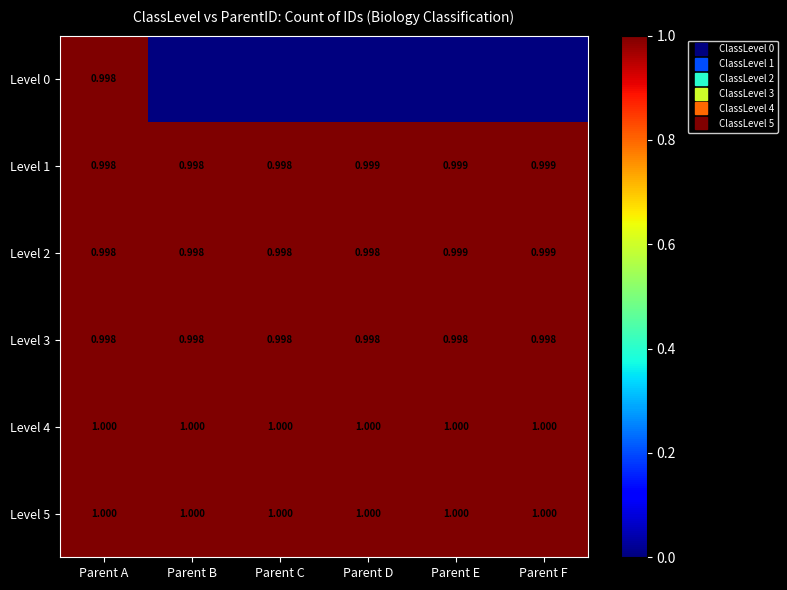

What is the highest value of the Level 0 series?

1.0